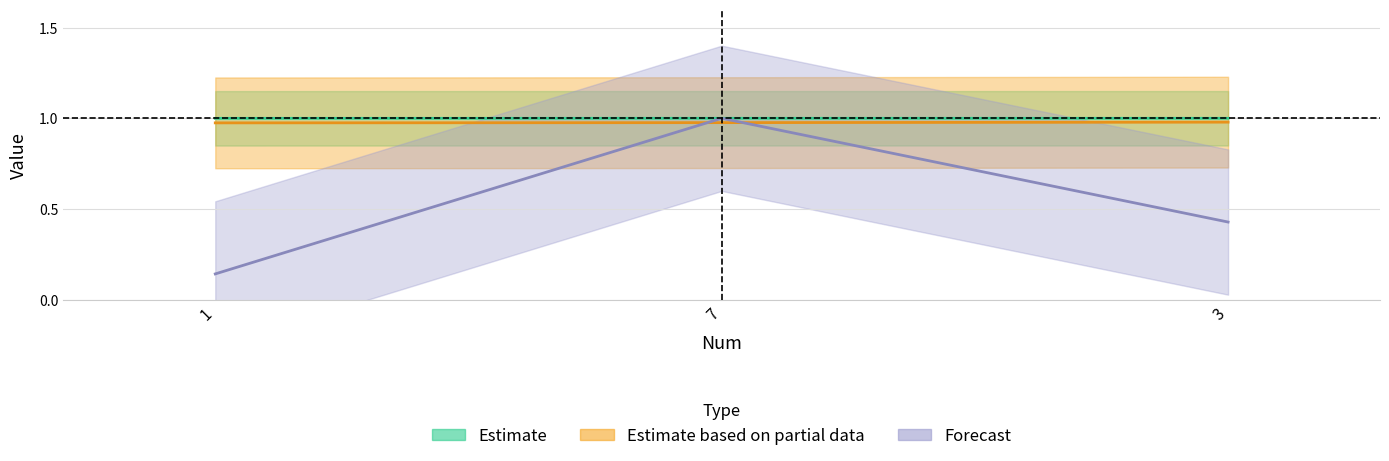

At which label is Num closest to 0?

1